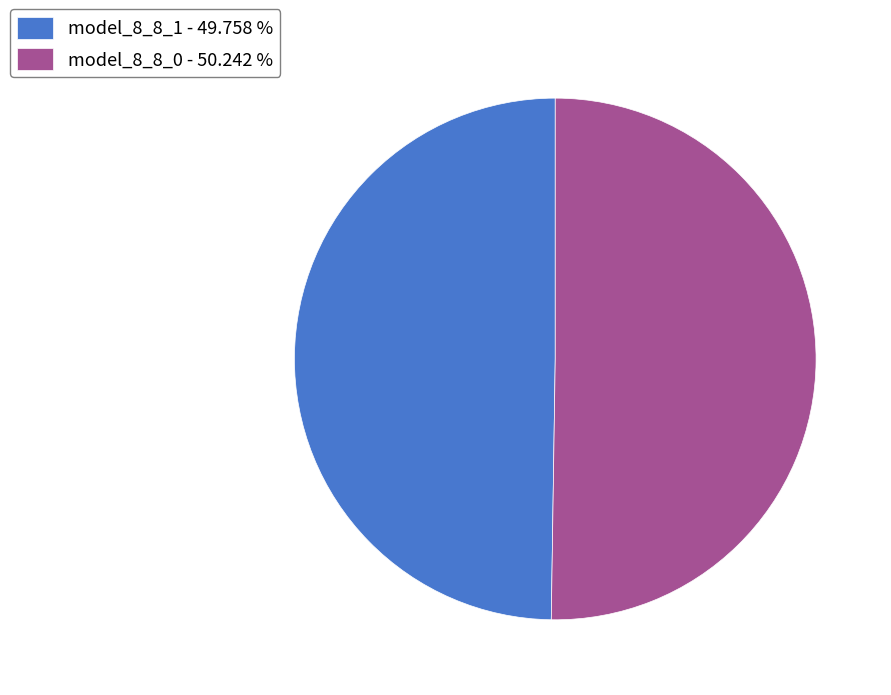

True or false: model_8_8_0 accounts for 65% of the total.

False